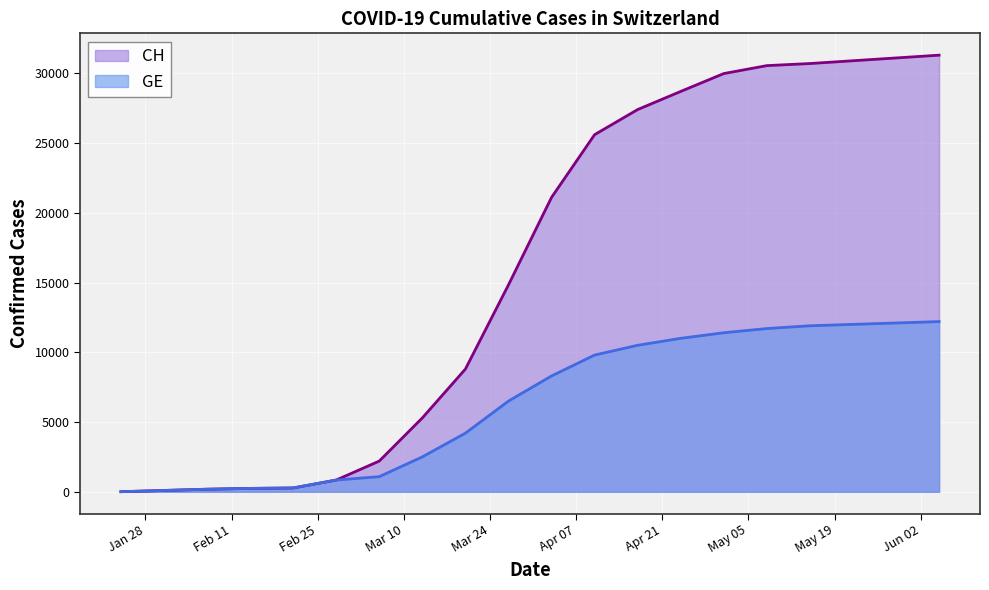

Which has a higher value, 2020-05-29 or 2020-04-03?

2020-05-29